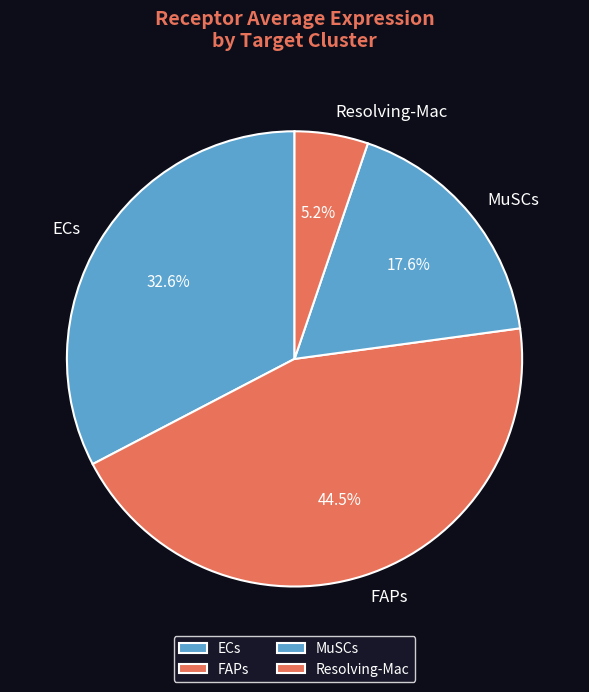

Which slice is the smallest?

Resolving-Mac